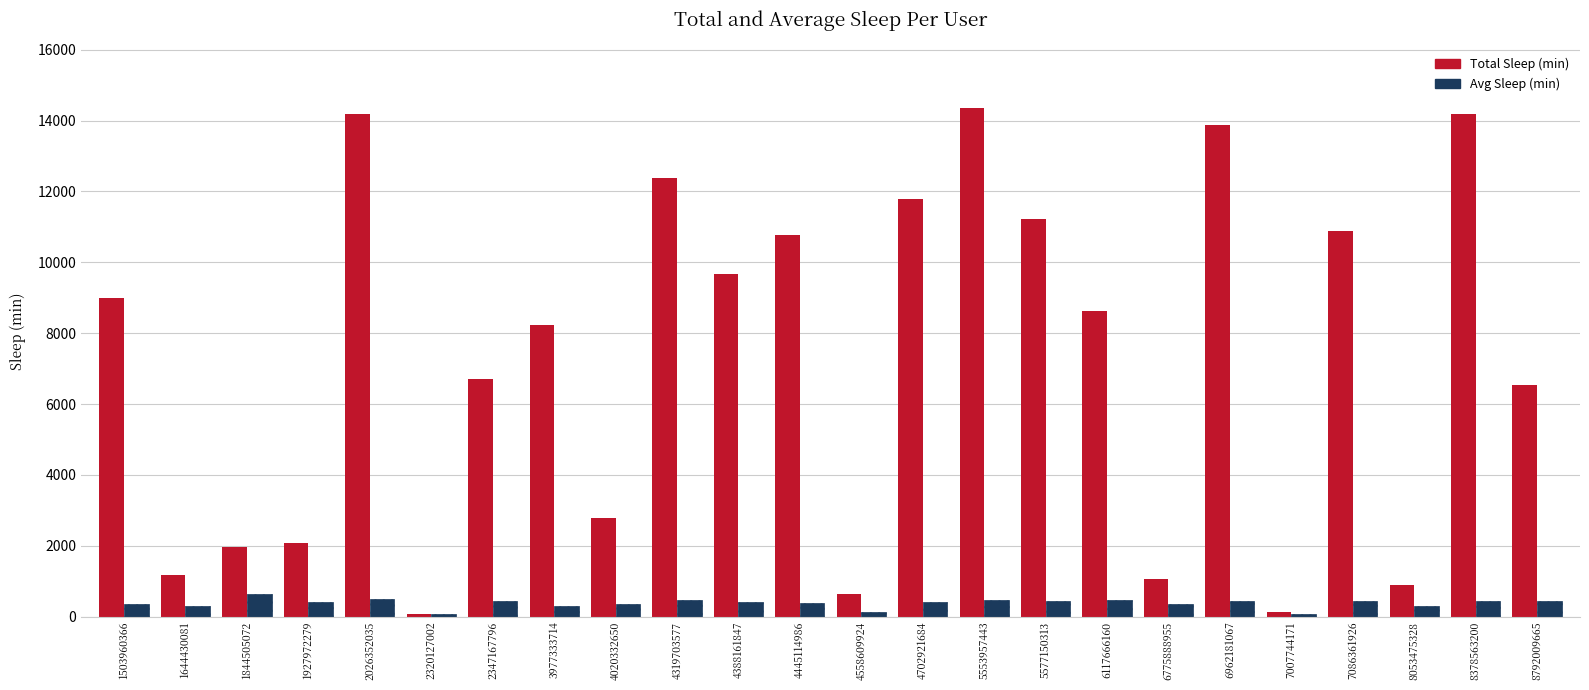

How many bars are there in each group?

2